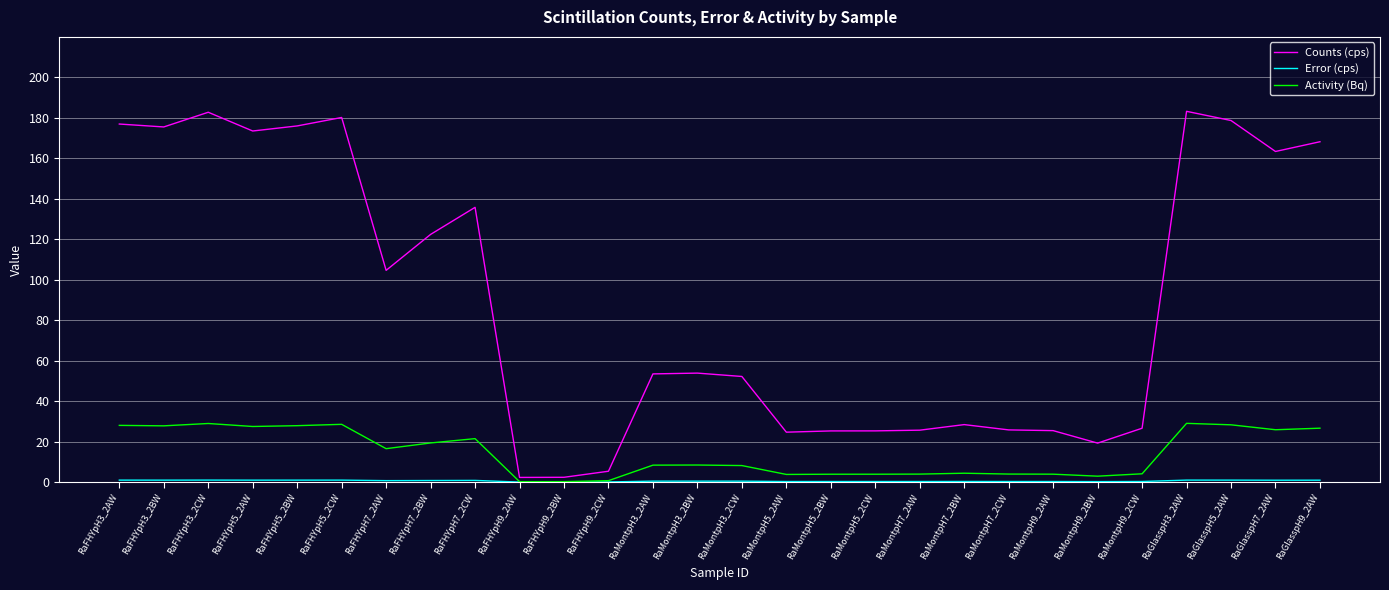

What position from the left is RaMontpH3_2CW?

15